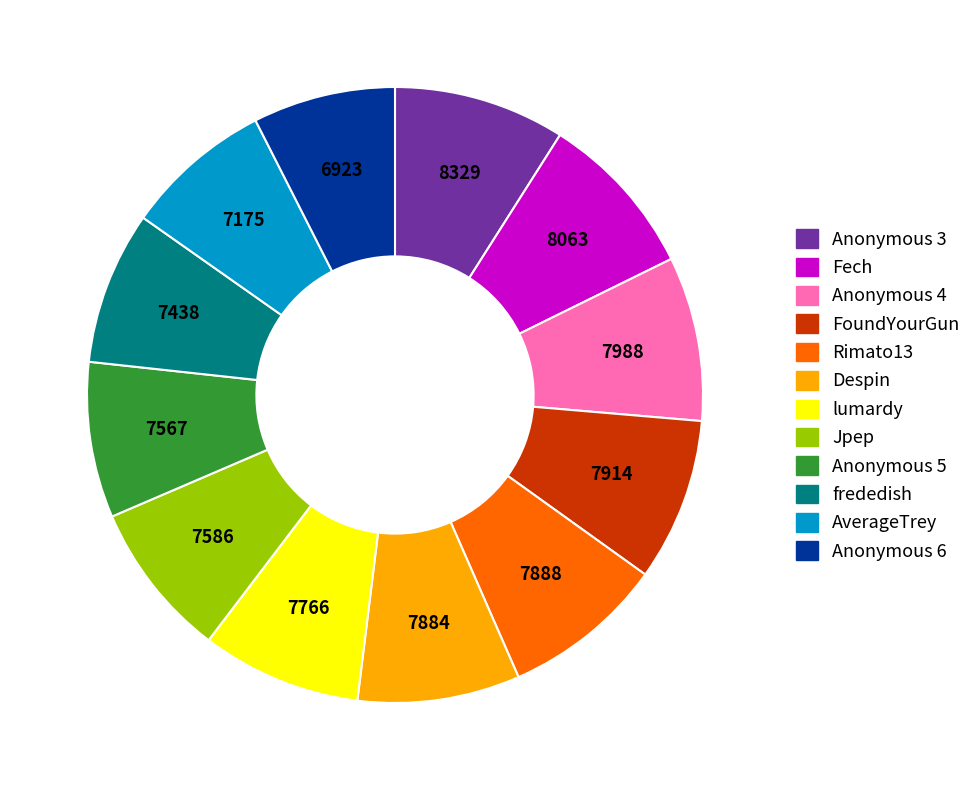

Is lumardy the majority of the pie?

No